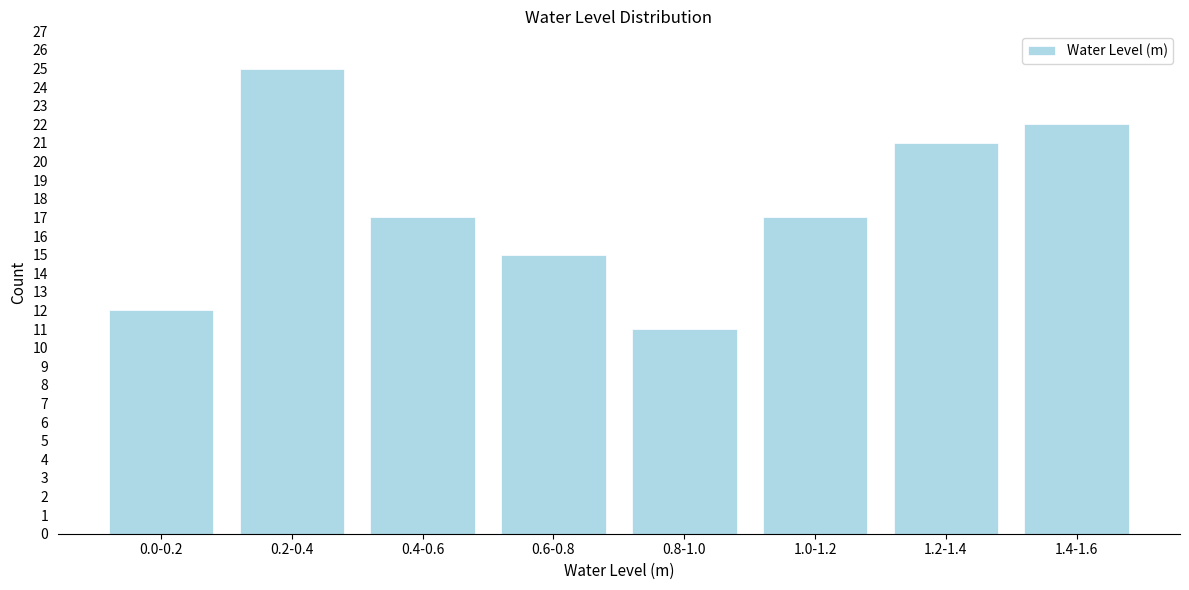

Reading left to right, extract all data points from this chart.

12	25	17	15	11	17	21	22